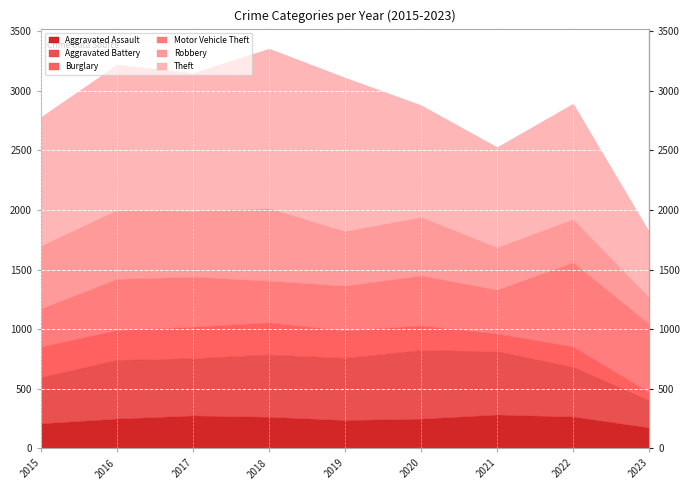

What is the value of the Robbery point at the 1st from the left?

527